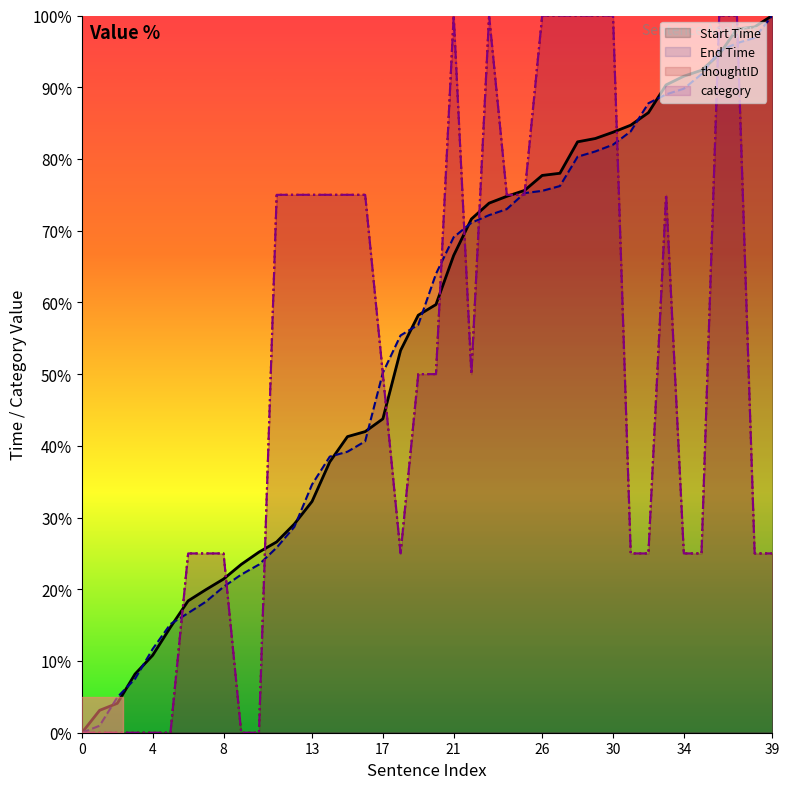

What is the value of the thoughtID point at the 26th from the left?

75.0